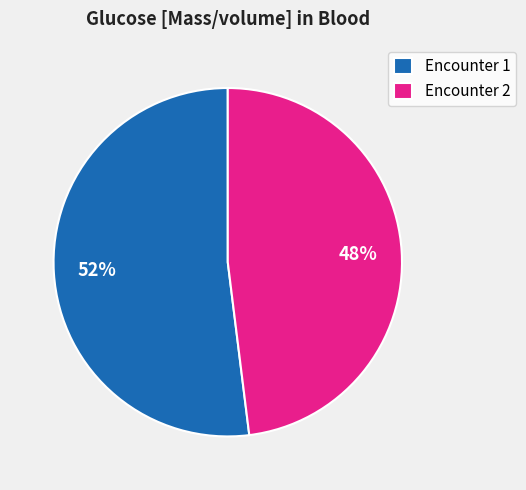

Rank the categories by value from lowest to highest.

Encounter 2, Encounter 1